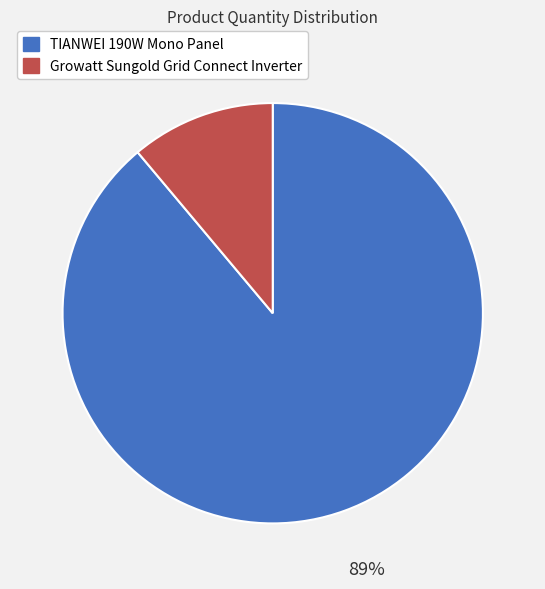

How many slices are in this pie chart?

2